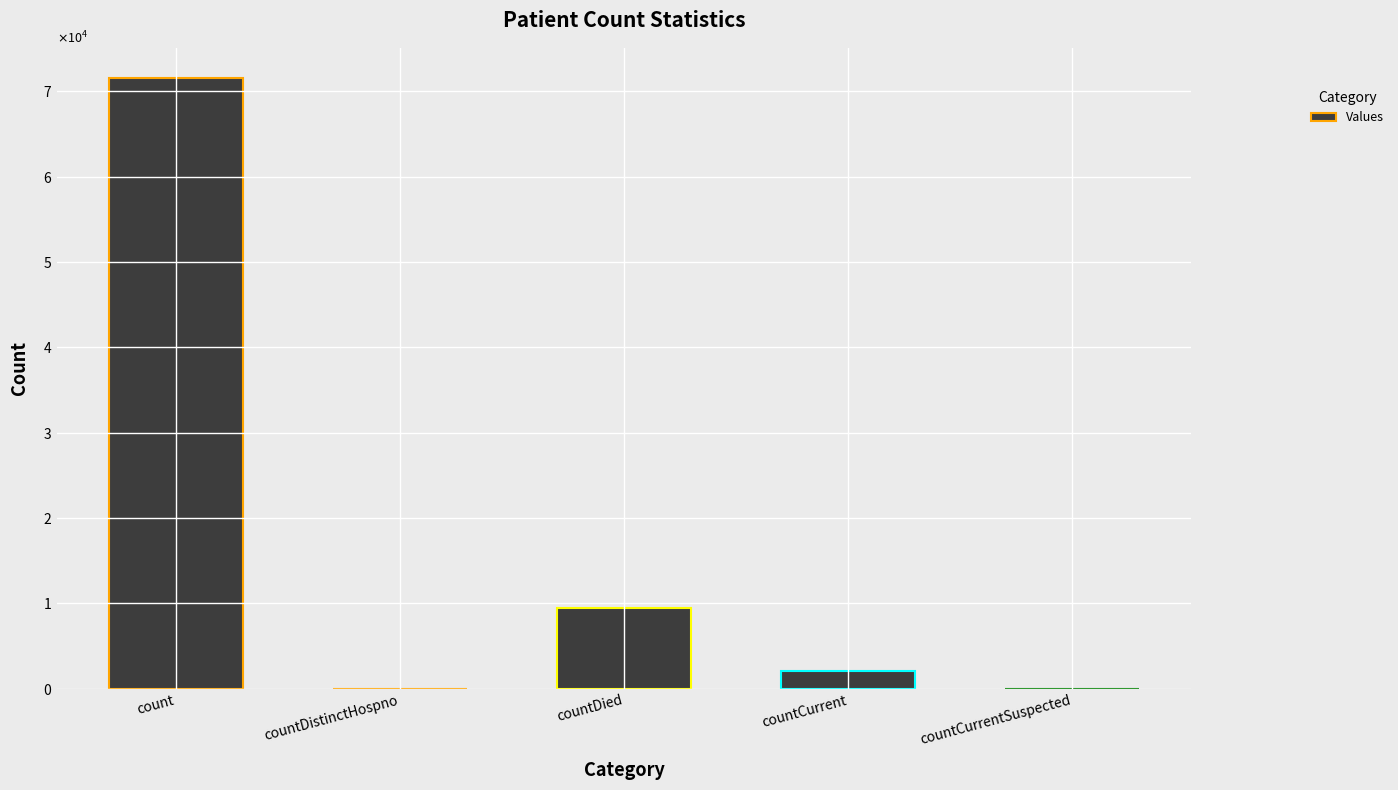

Is it true that the value at countDistinctHospno is -40601?

False